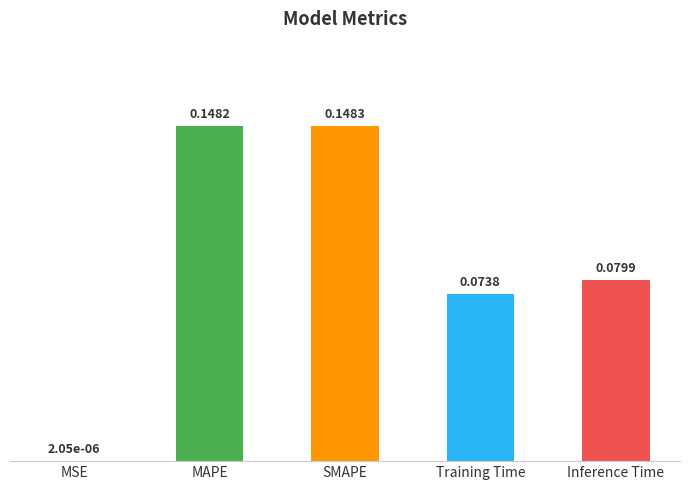

What is the sum of all values?

0.5